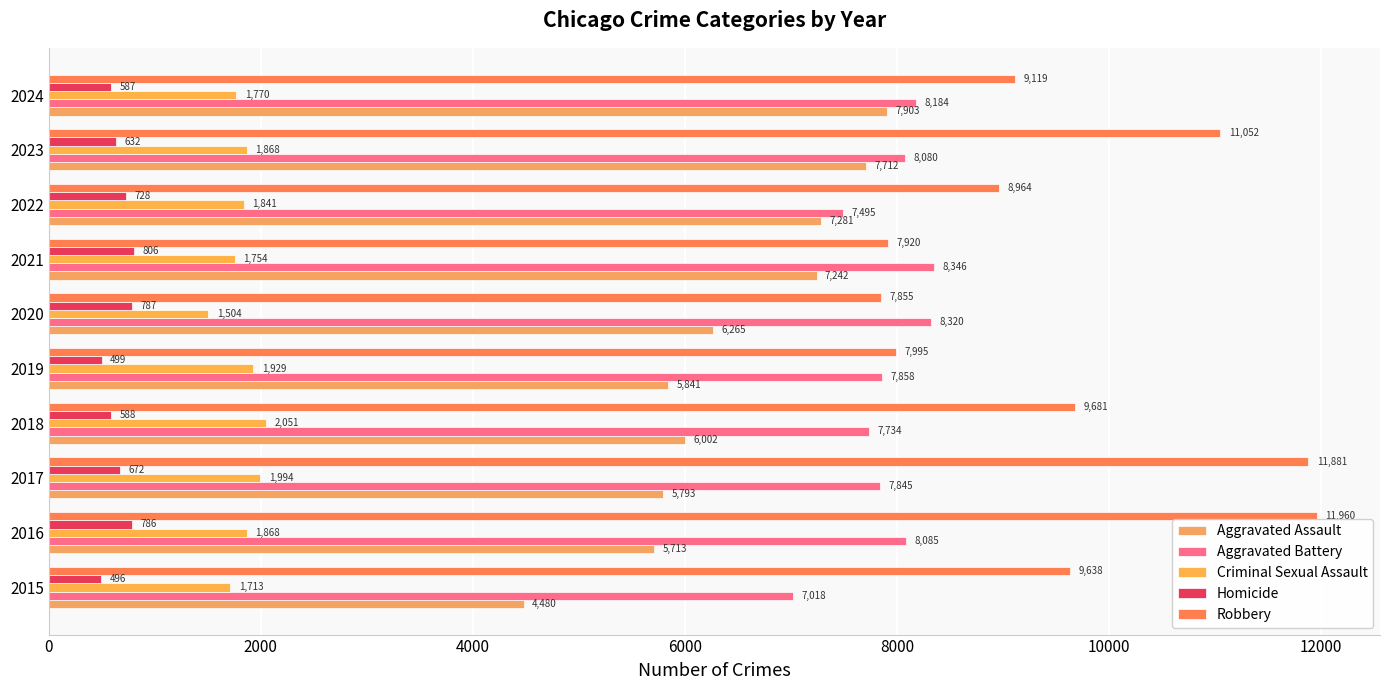

What is the average value of the Aggravated Battery series?

7896